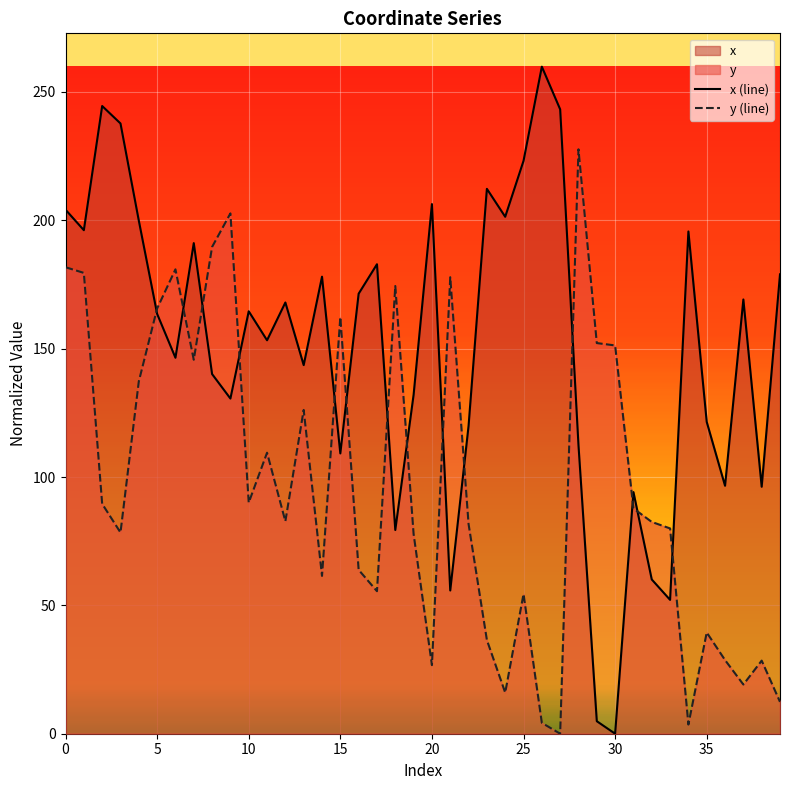

What is the highest value of the y (line) series?

227.7